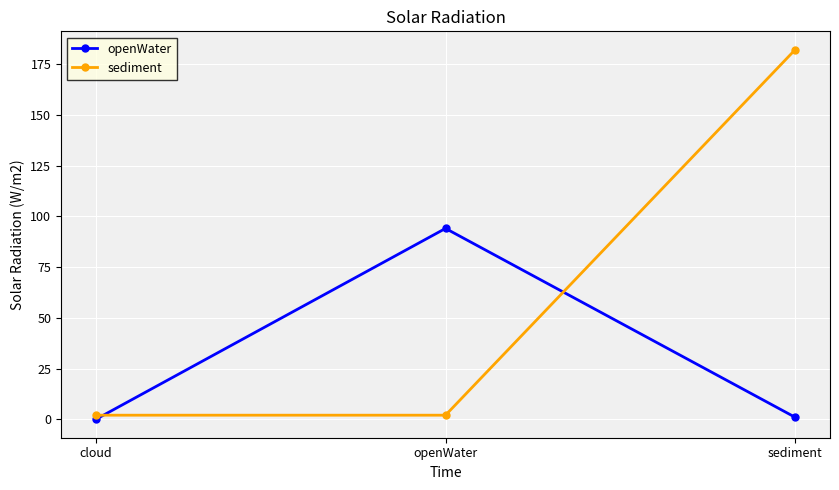

How many lines are shown in the chart?

2